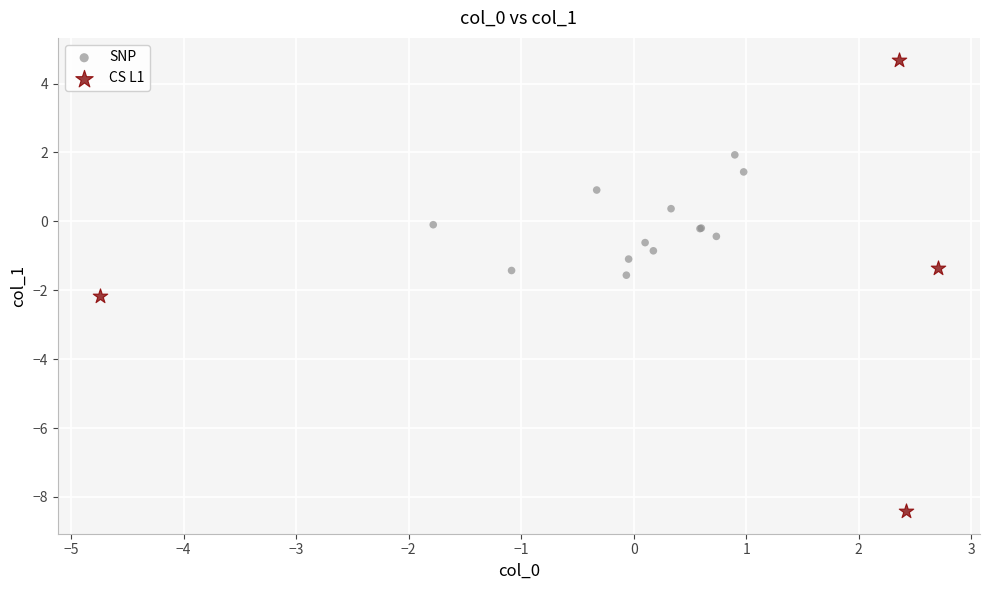

What are all the series names shown in the legend?

SNP, CS L1